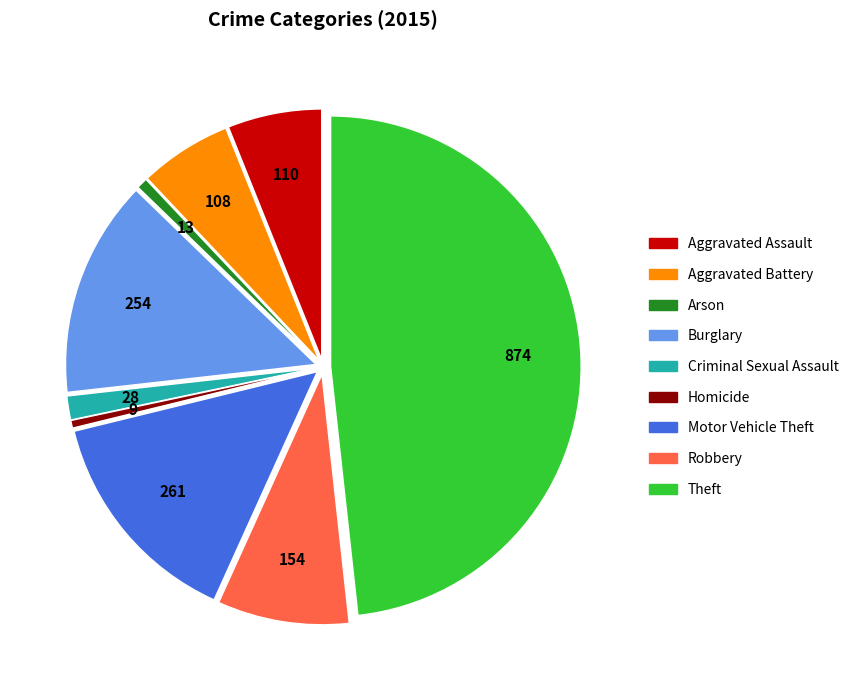

Count the number of slices in the pie.

9